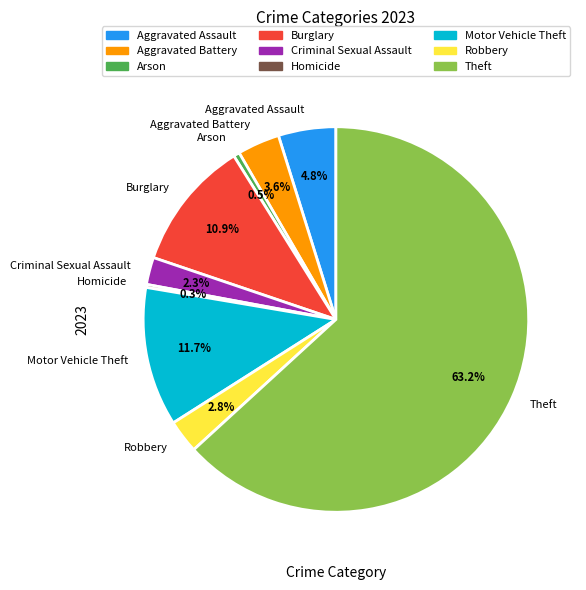

Which has a higher value, Aggravated Assault or Theft?

Theft